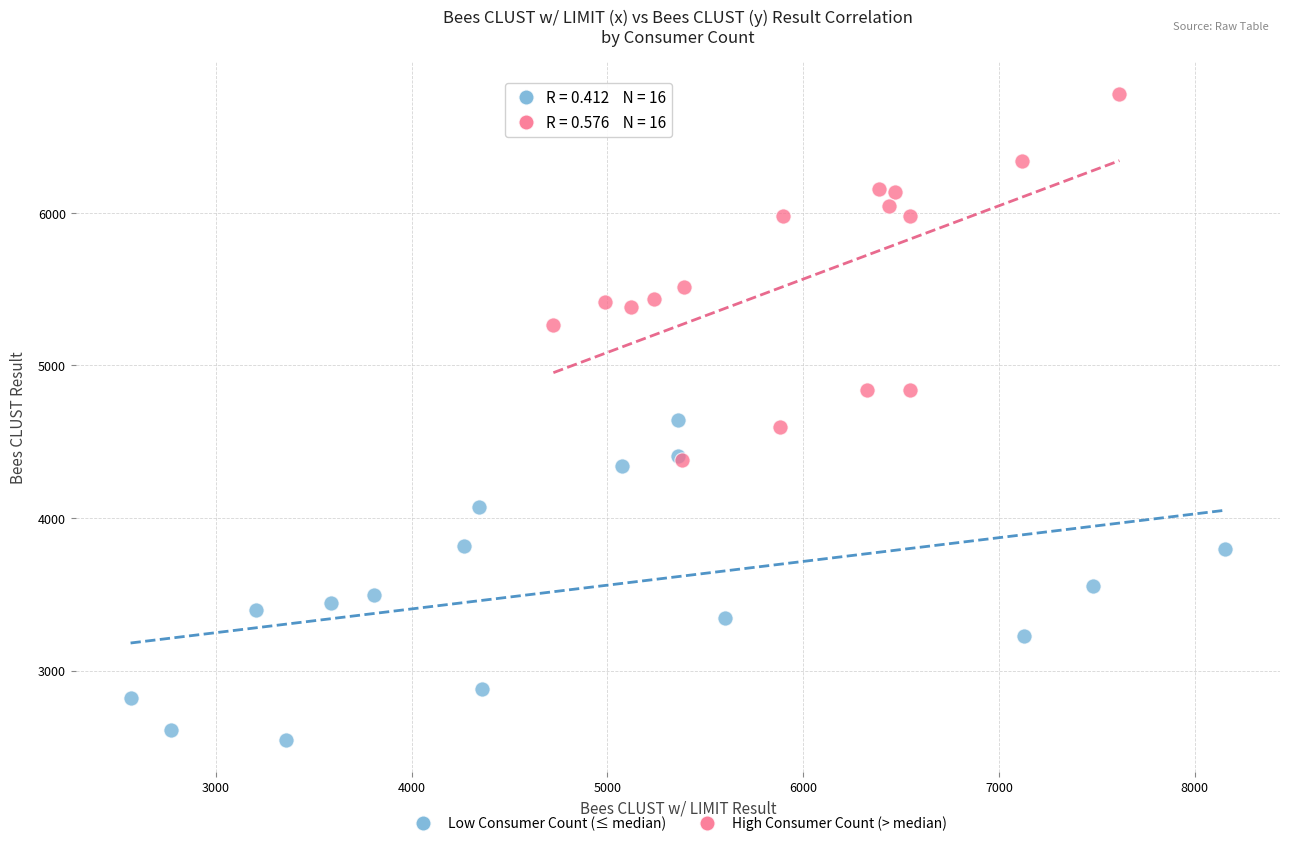

Which series has the widest spread of Y values?

High Consumer Count (> median)